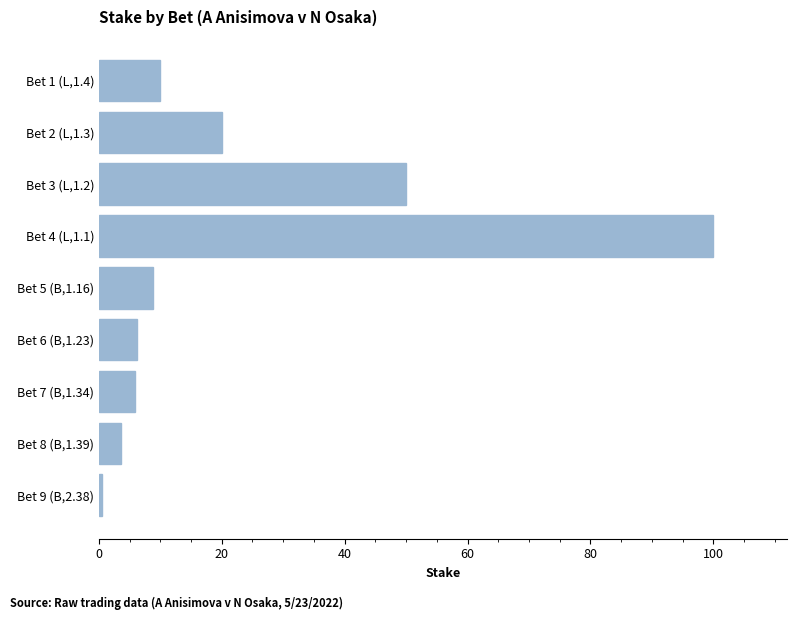

What is the difference between the maximum and minimum values?

99.4